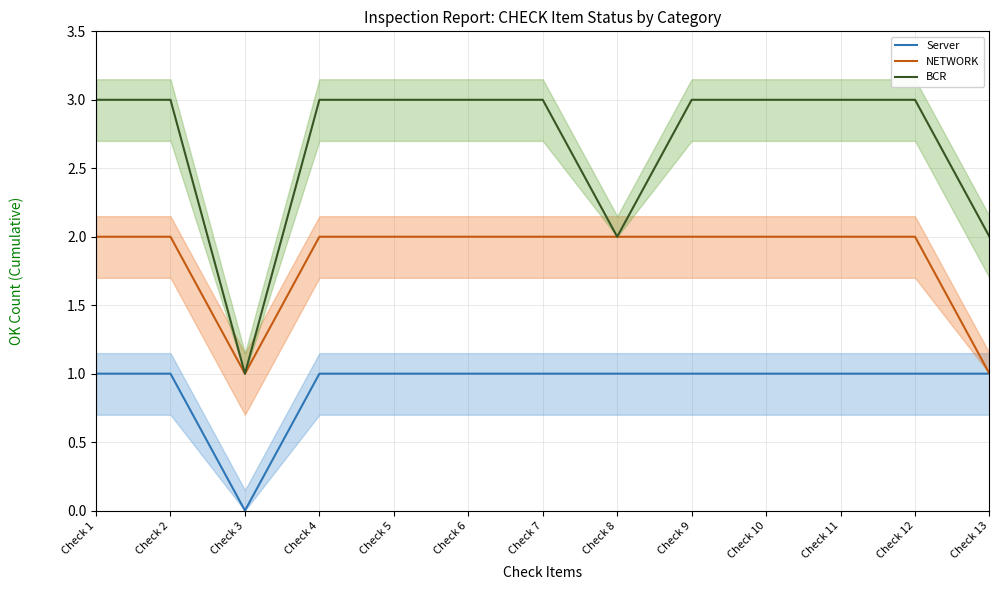

What is the spread (max minus min) of values at Check 3?

1